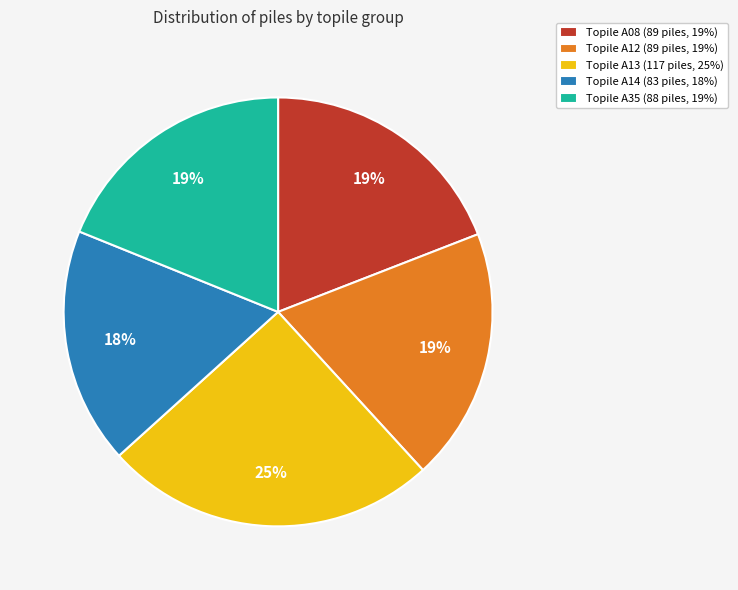

Does any single category account for the majority?

No